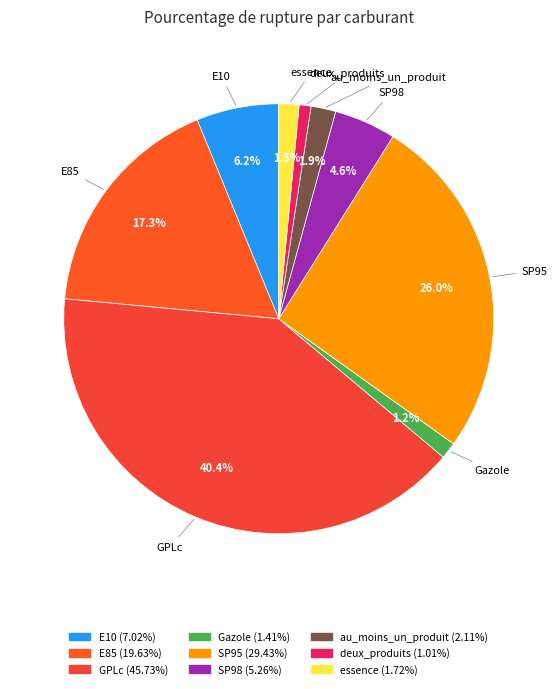

Is the sum of deux_produits and E85 greater than half?

No